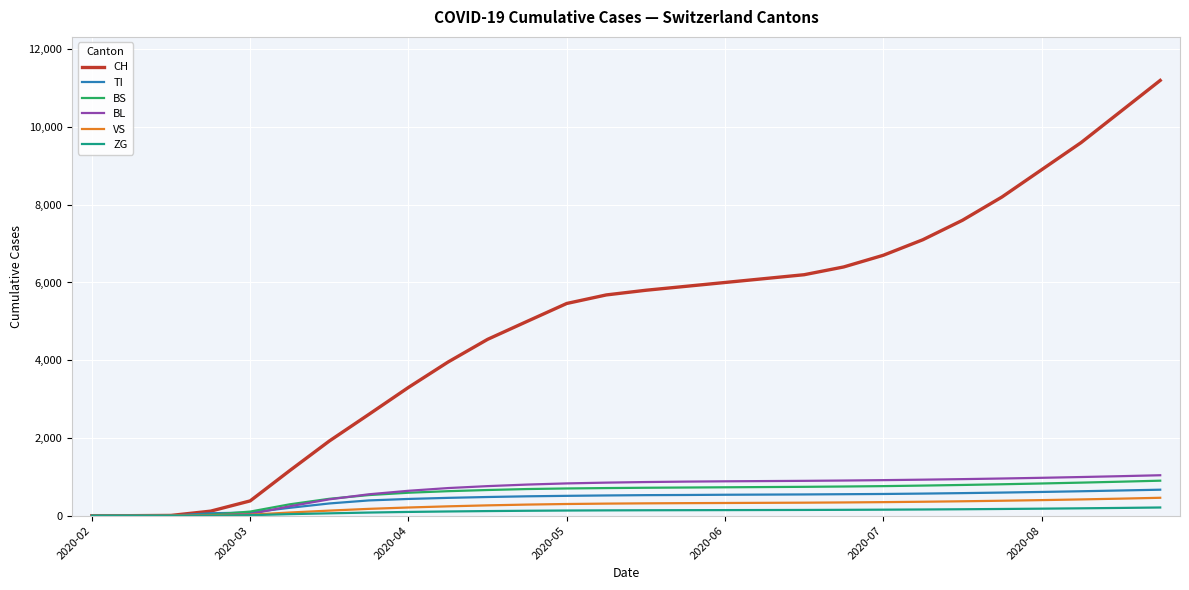

How many lines are shown in the chart?

6